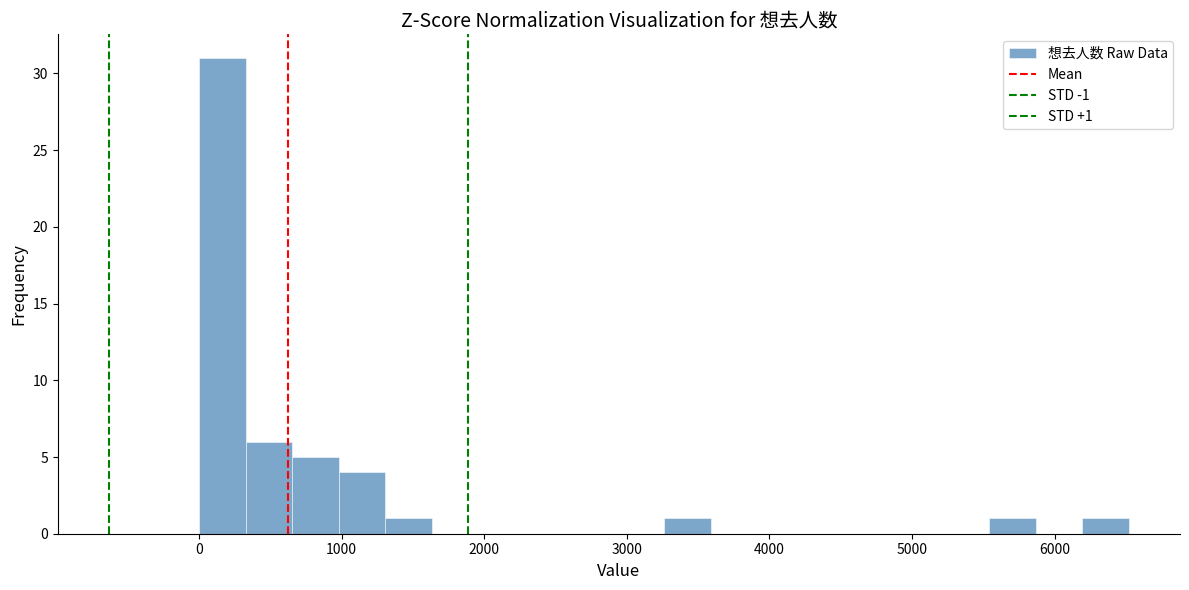

Around what value on the x-axis is the tallest bar? Give the approximate position of its centre, as read against the axis.

200